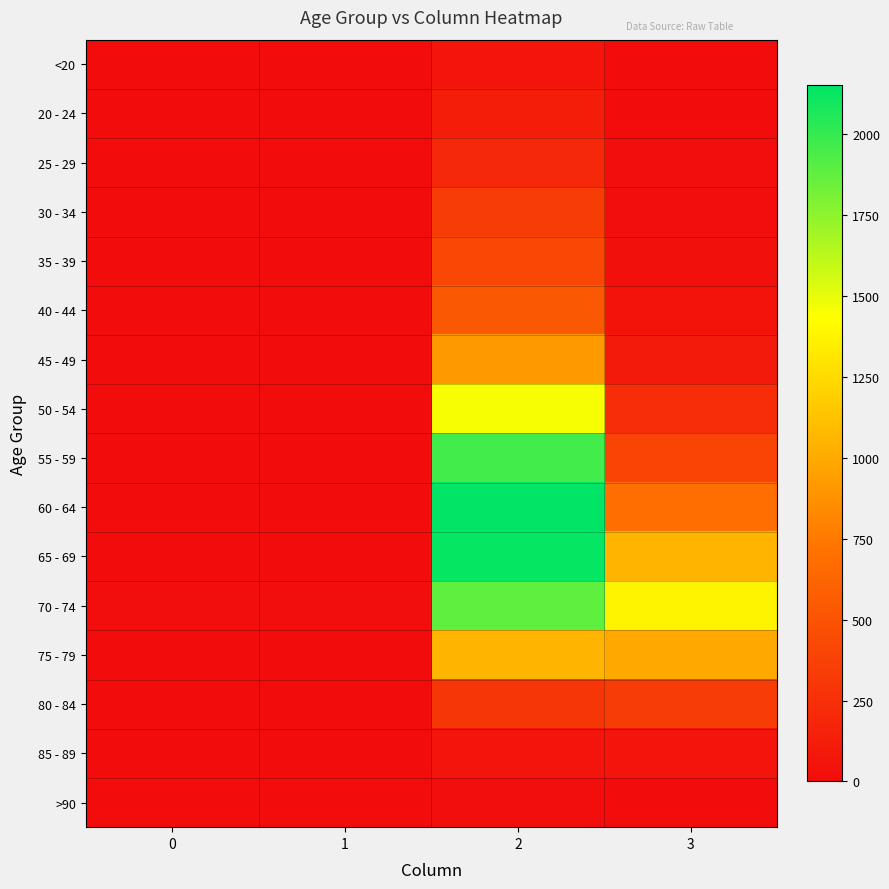

At which category does the chart reach its peak across all series?

2